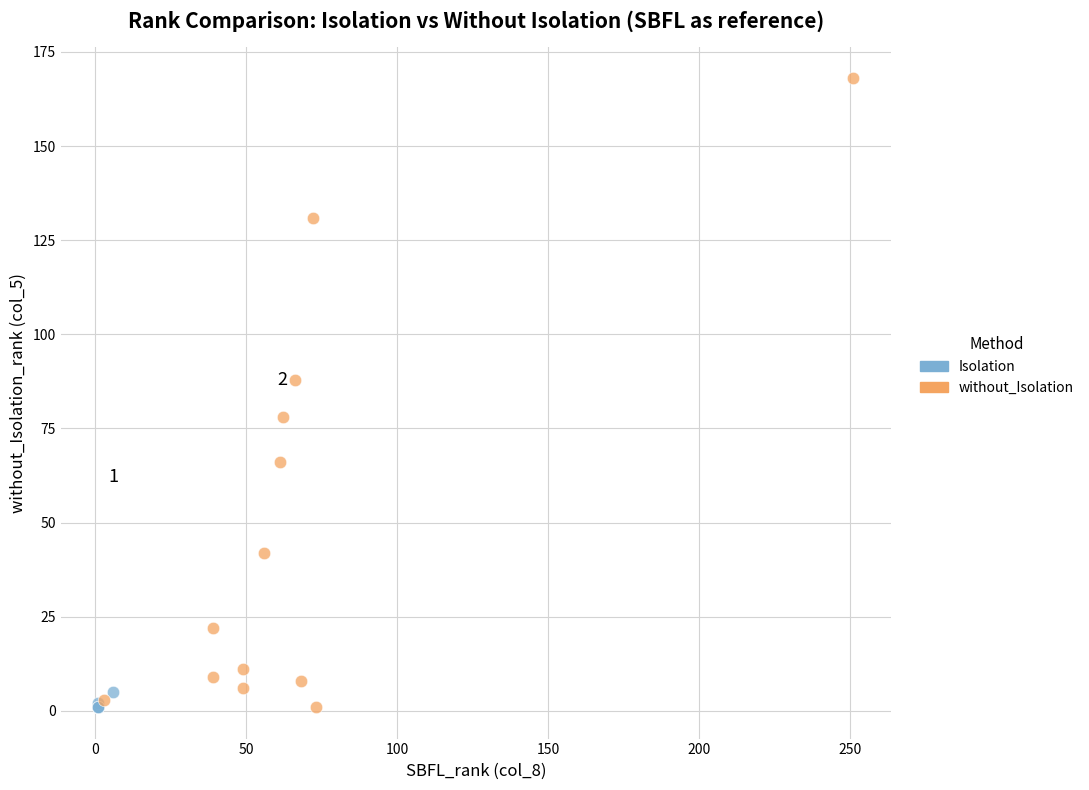

Which series has the largest Y range (max minus min)?

without_Isolation